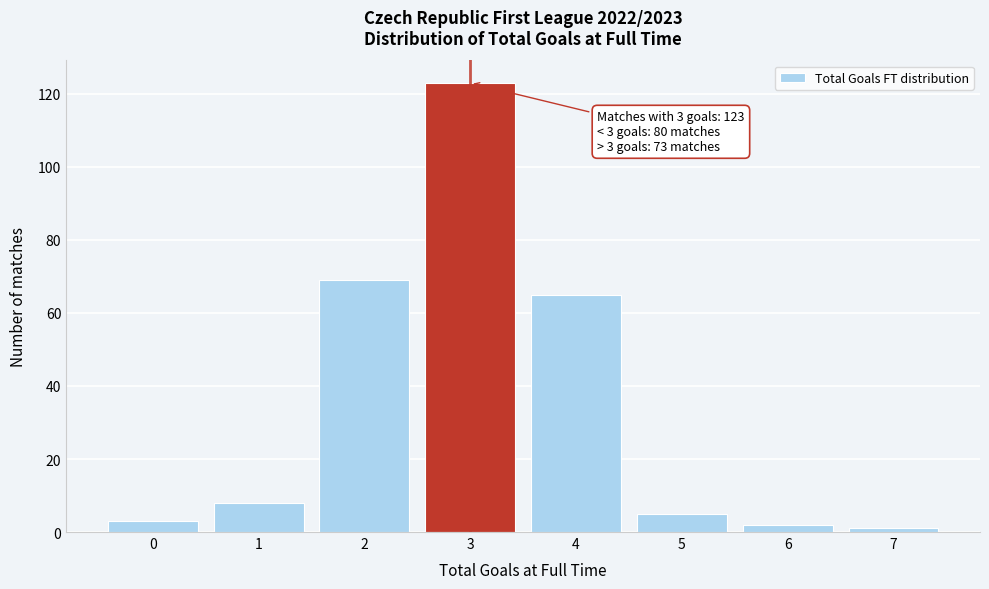

Reading right to left, what are all the values shown in this chart?

7=1	6=2	5=5	4=65	3=123	2=69	1=8	0=3